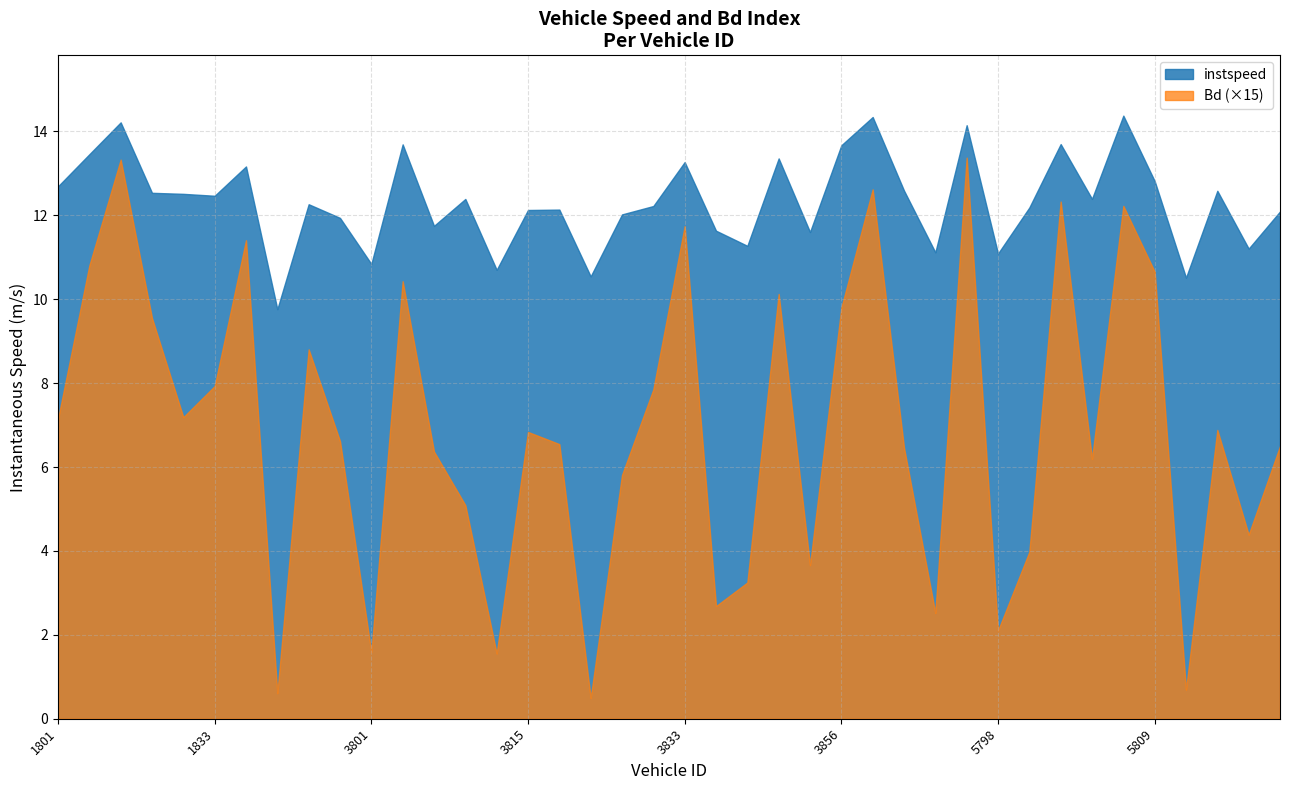

At 1833.0, list the series in order from largest to smallest.

instspeed, Bd